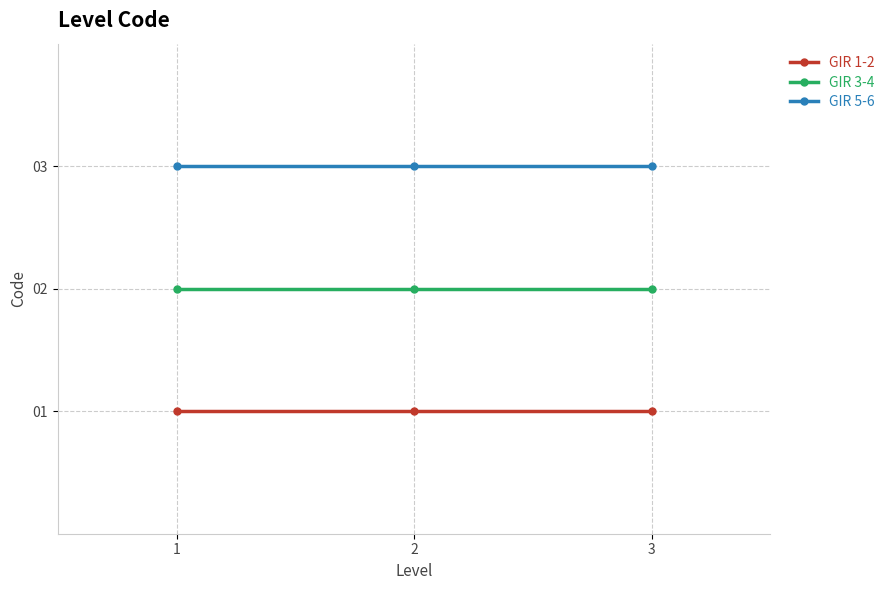

Reading right to left, transcribe all the data shown in this chart.

GIR 1-2: 3=1	2=1	1=1
GIR 3-4: 3=2	2=2	1=2
GIR 5-6: 3=3	2=3	1=3